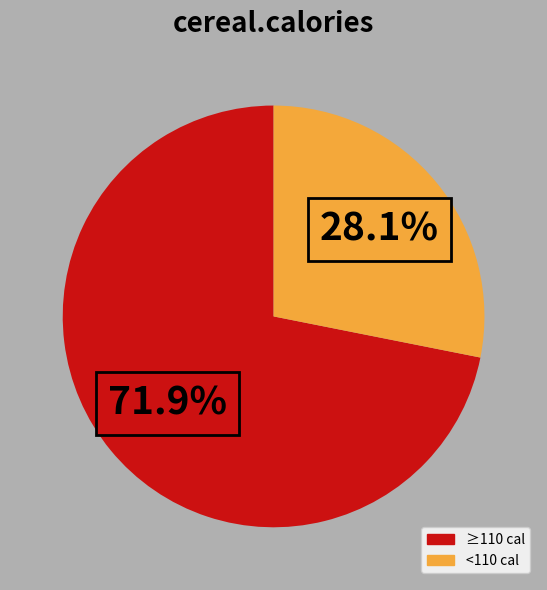

Does any single category account for the majority?

Yes